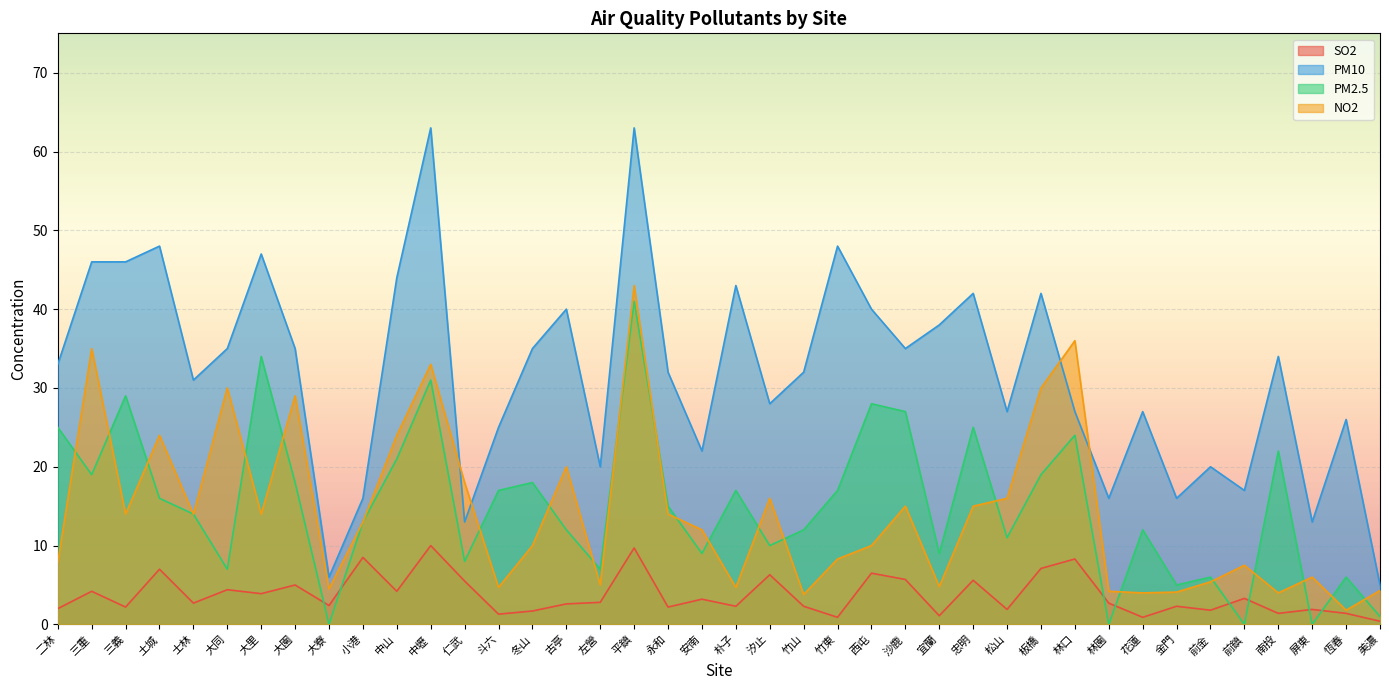

The NO2 series shows 6.7 at 南投. True or false?

False